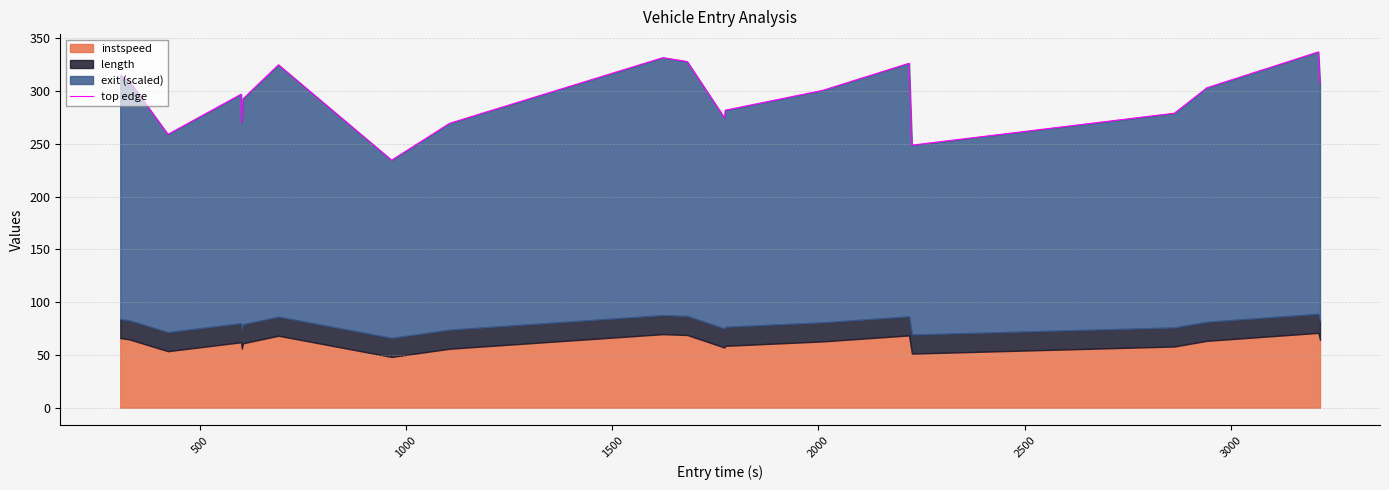

What is the difference between the maximum and second lowest values?

88.4